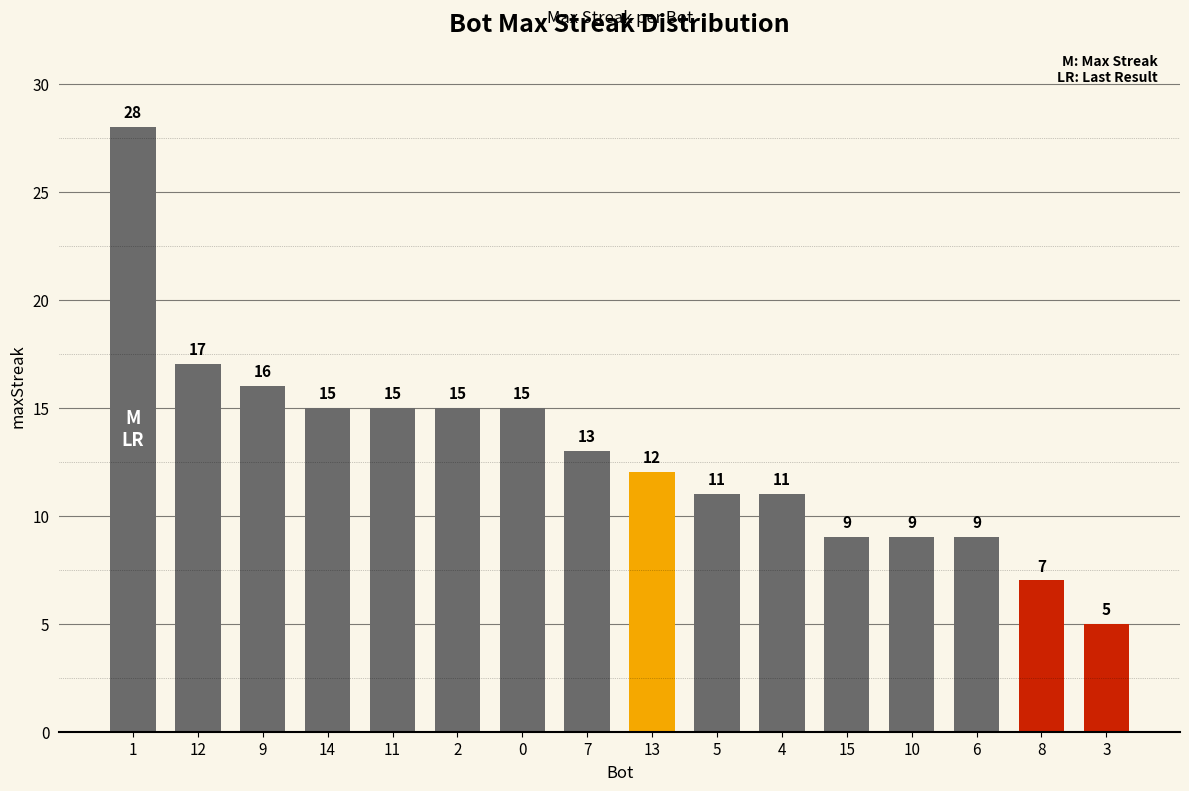

What is the minimum value shown in the chart?

5